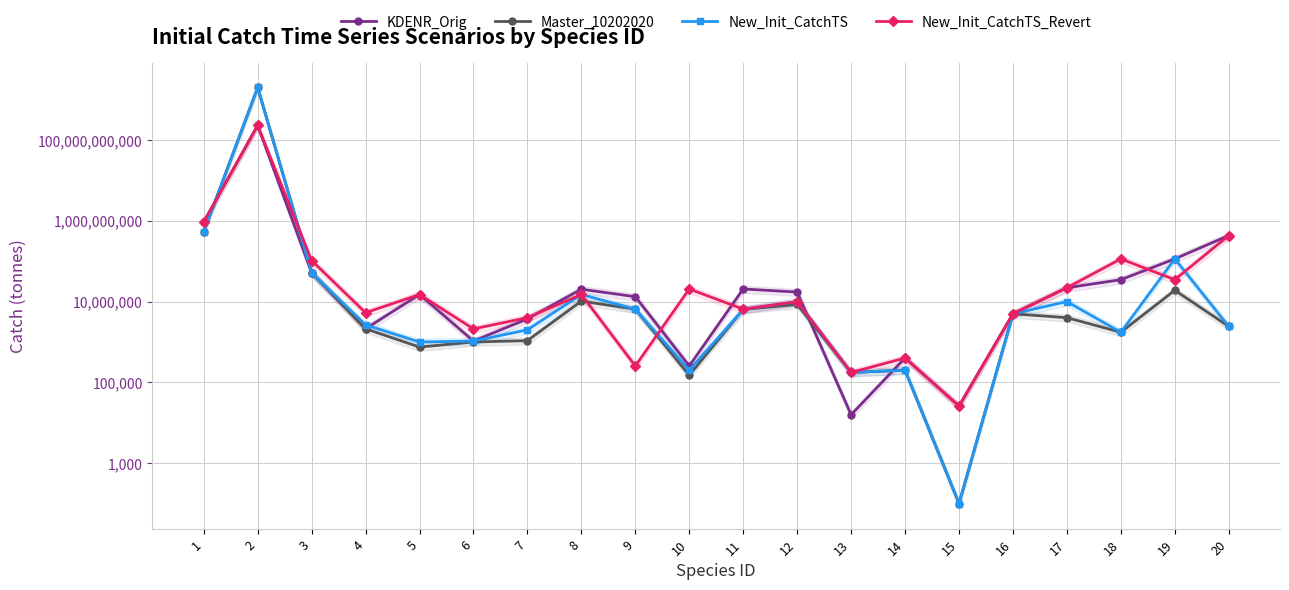

Where does the KDENR_Orig series first go above 17230050?

1